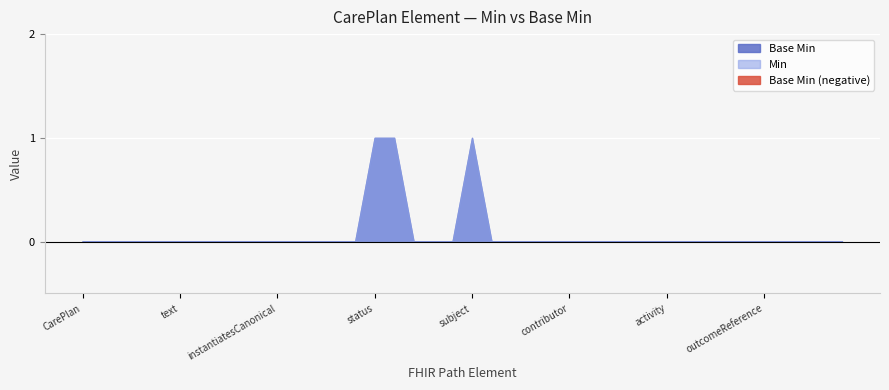

Is it true that Min equals -1 at CarePlan.partOf?

False